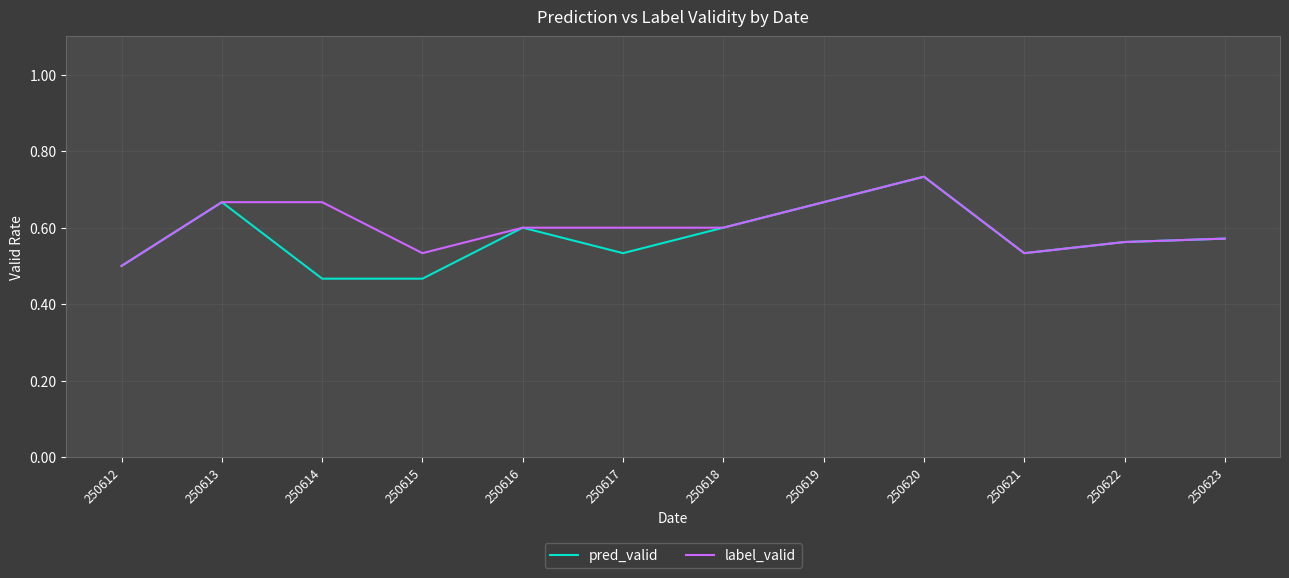

How many categories are shown in the chart?

12